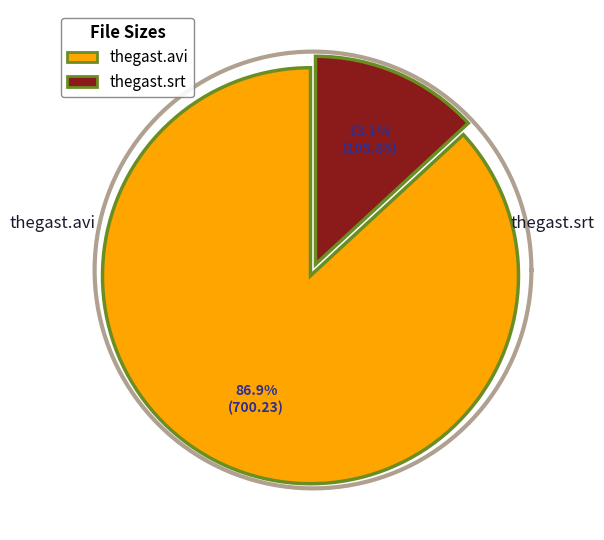

Approximately how many times larger is the value at thegast.srt compared to thegast.avi?

0.2